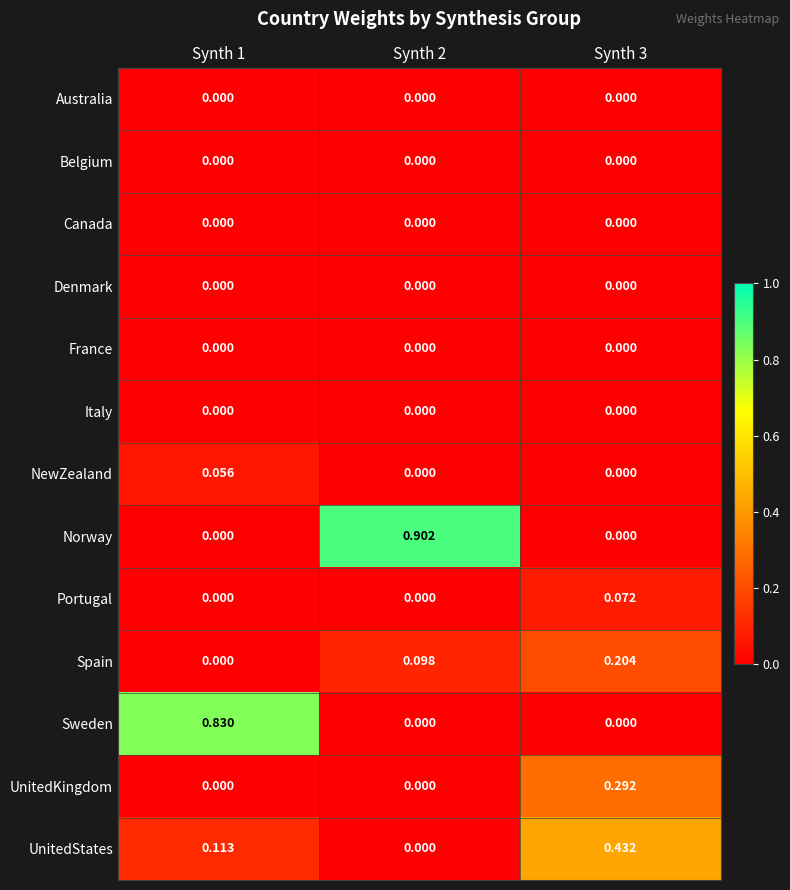

Which series changed the most between Synth 1 and Synth 2?

Norway